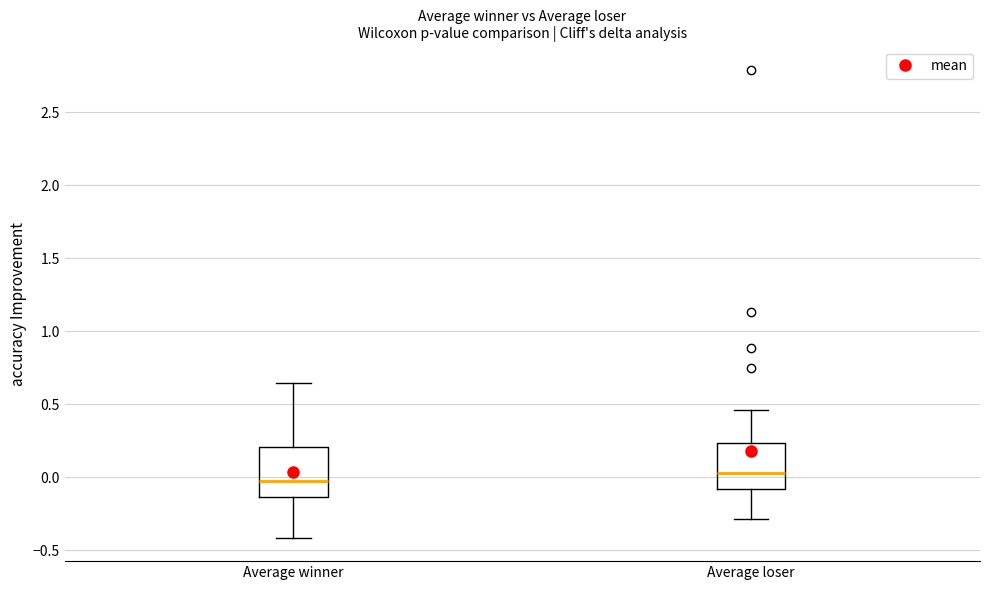

Where does the median line of the box for Average winner sit on the y-axis? The values are not printed on the chart, so give them approximately, as read against the axis.

-0.05